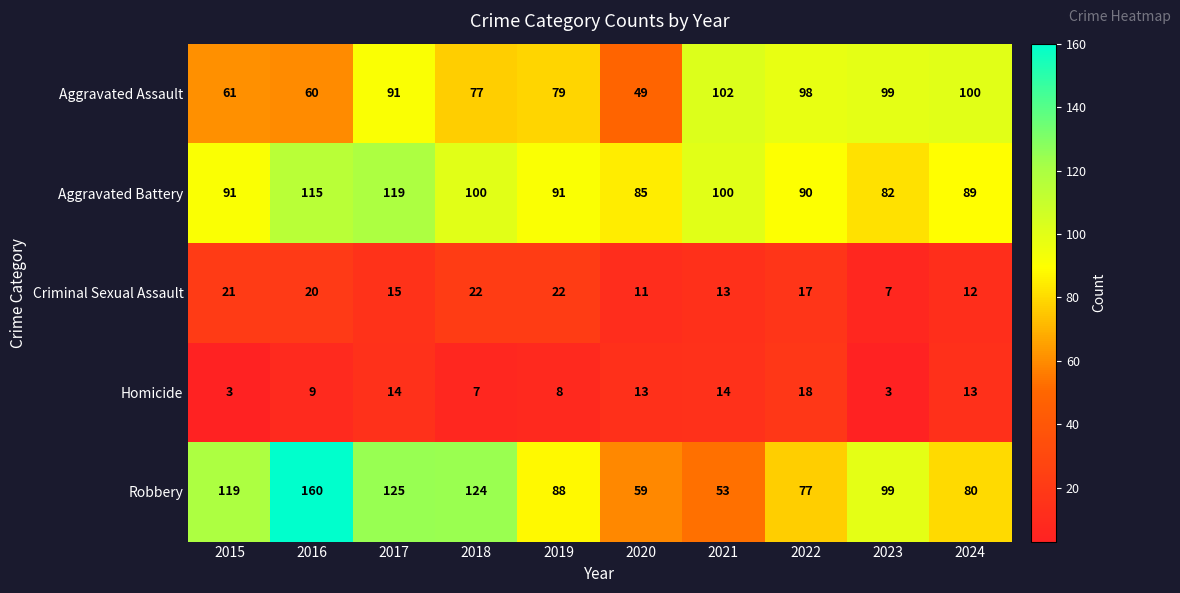

What is the difference between the maximum and second lowest values in the Robbery series?

101